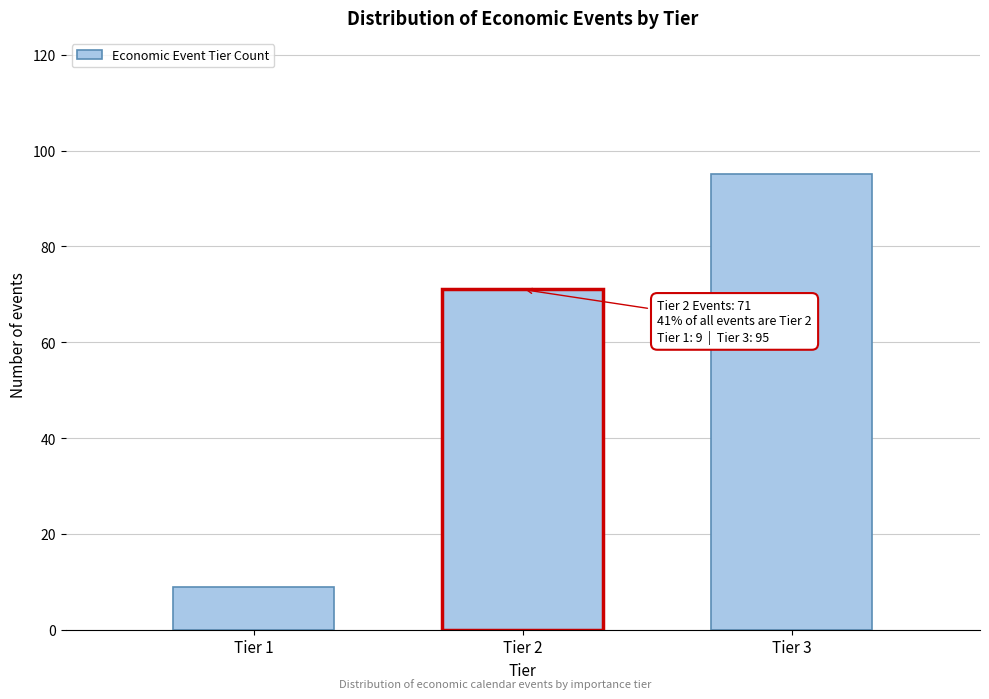

Reading left to right, list all the values displayed in this chart.

9	71	95